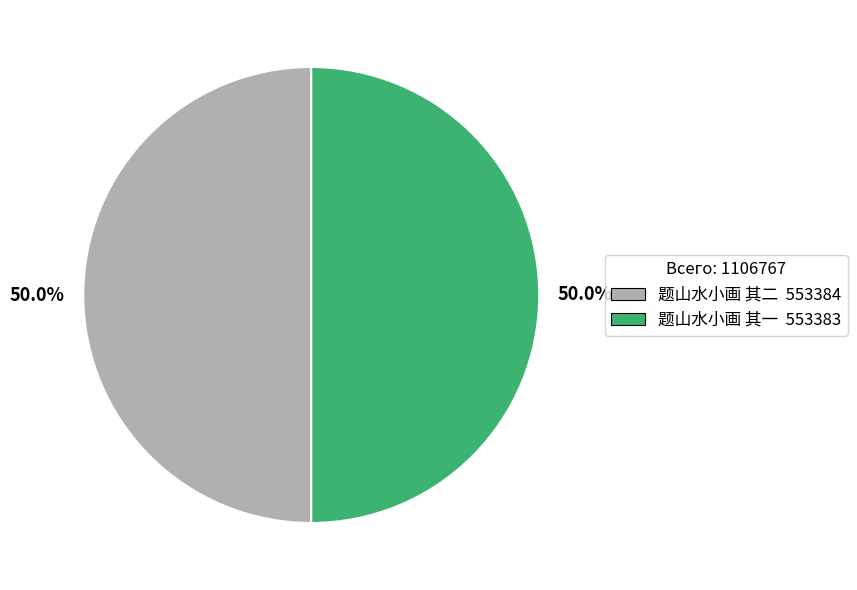

How many segments does this pie chart have?

2